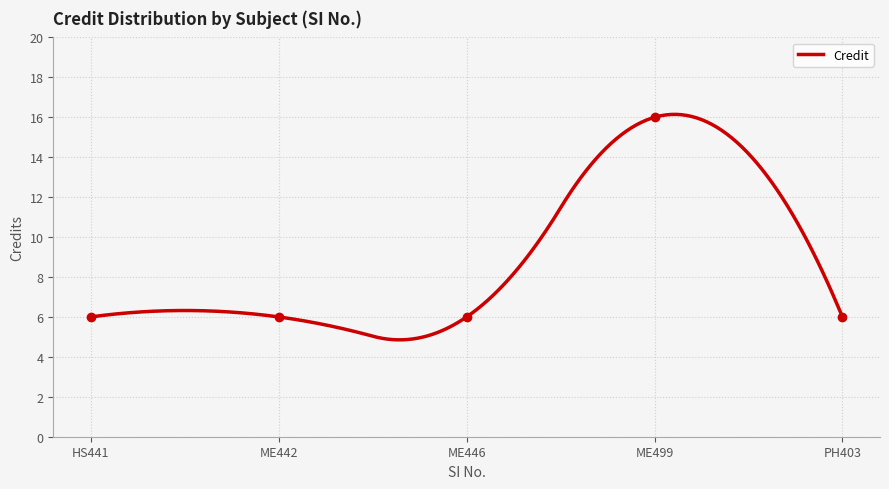

The value of Credit at HS441 is 4.0. True or false?

False